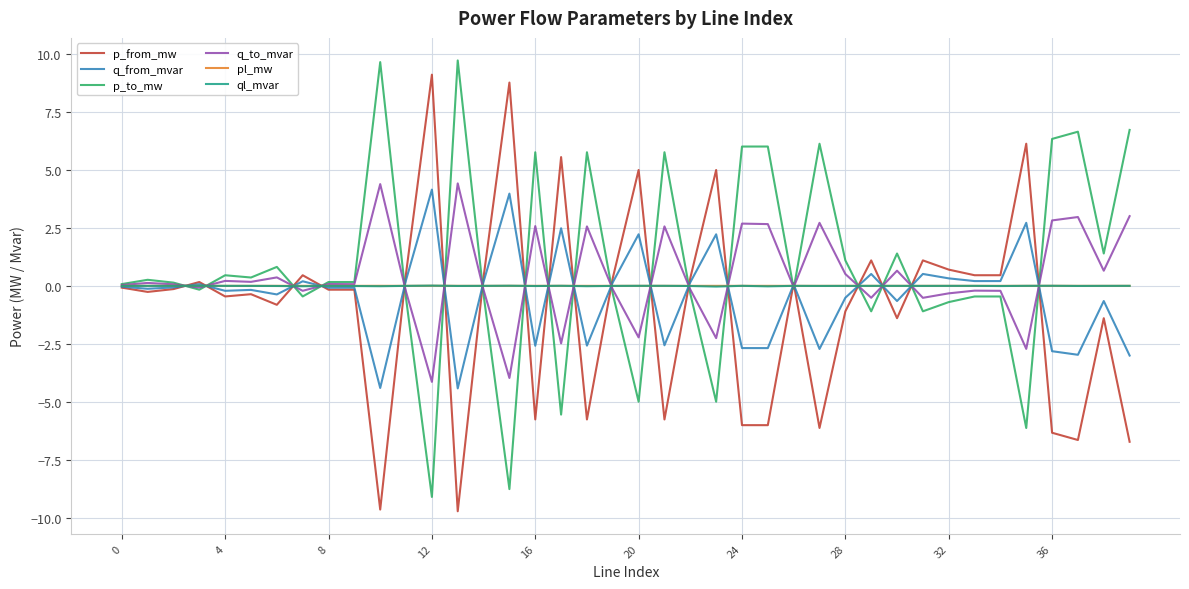

What is the minimum value for q_from_mvar?

-4.4